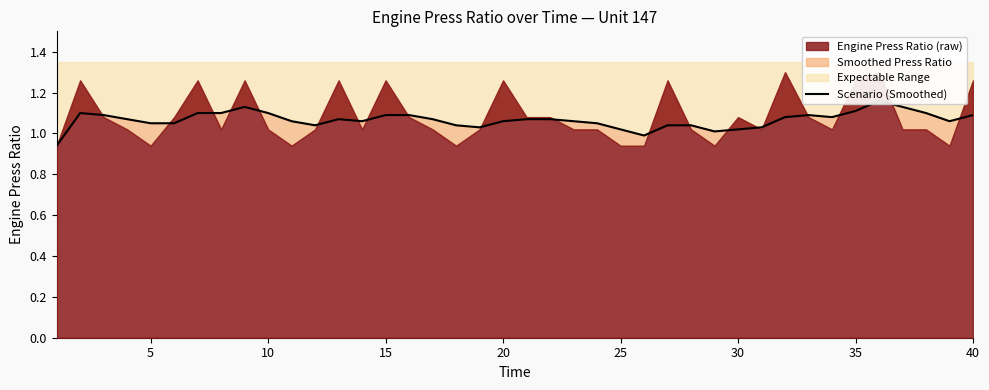

What is the minimum value shown in the chart?

0.9